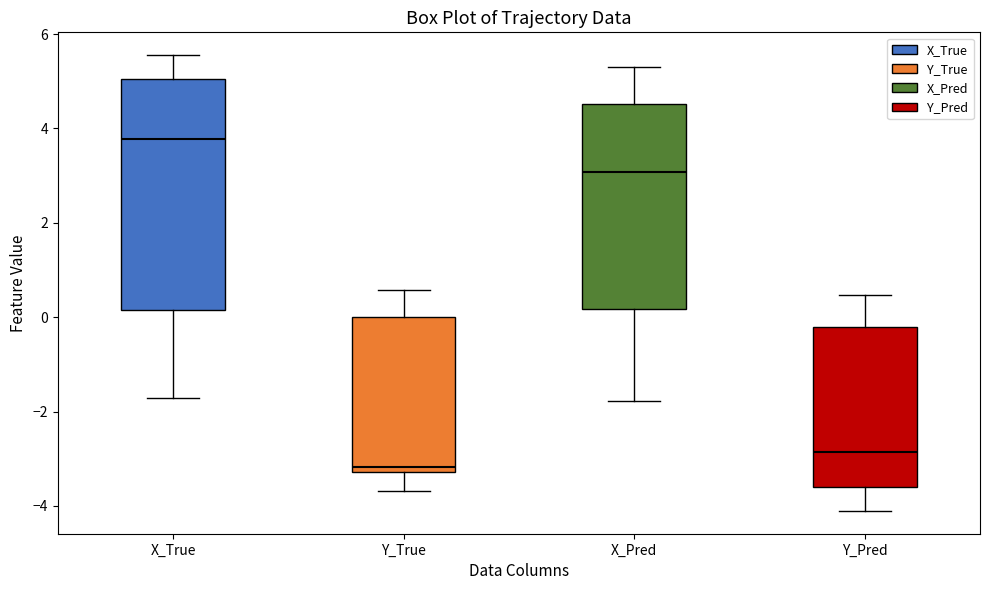

Which box is the tallest, from its lower edge to its upper edge?

X_True